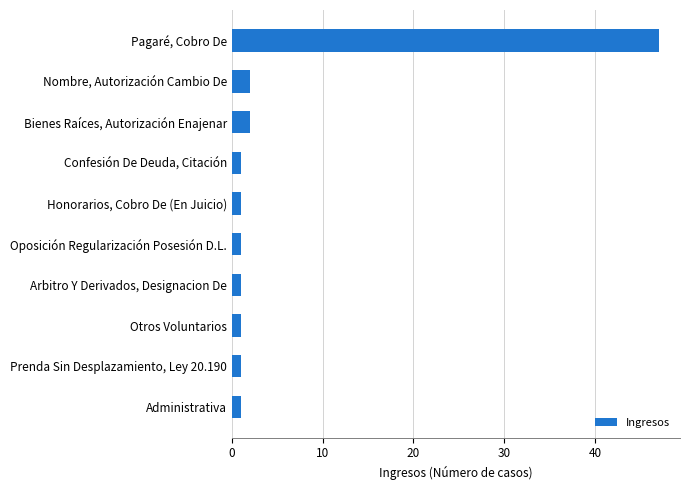

How many bars are there in total?

10